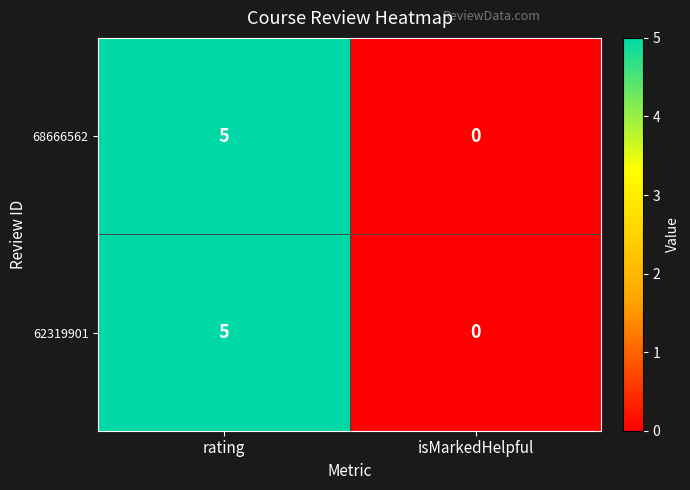

The value of 68666562 at isMarkedHelpful is 0. True or false?

True